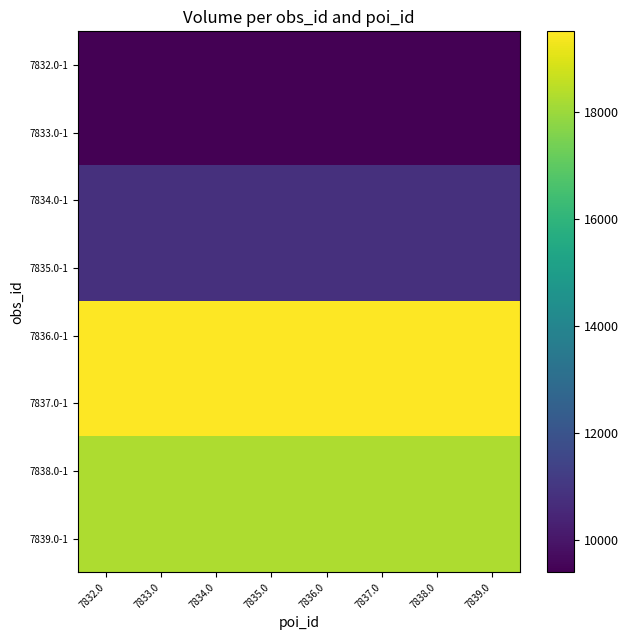

What is the difference between the highest and lowest values at 7832.0?

10100